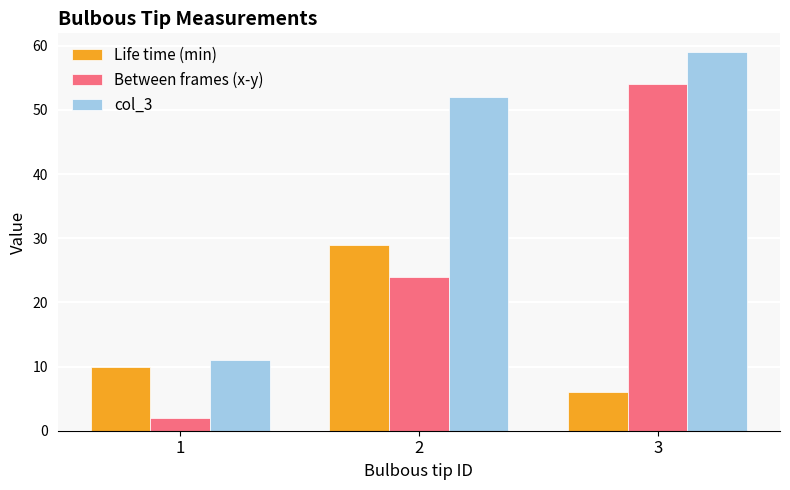

How many distinct data groups are displayed?

3